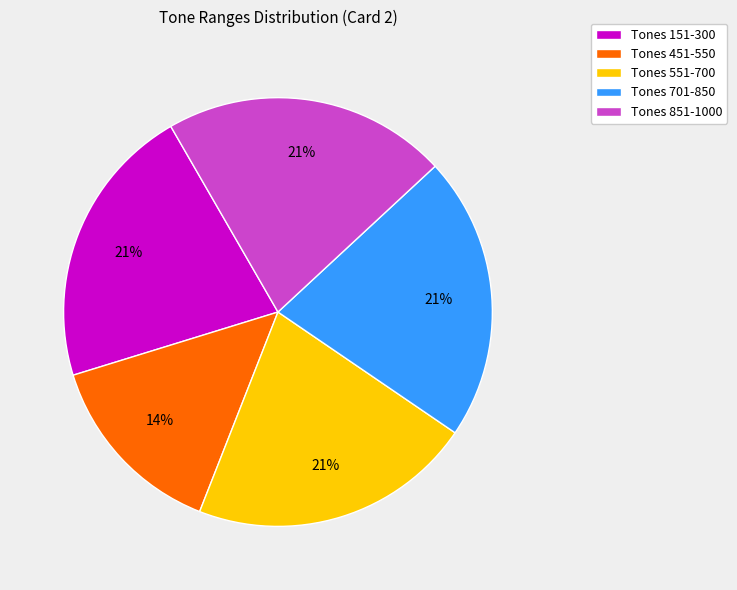

To the nearest percent, what portion does Tones 451-550 represent?

14%